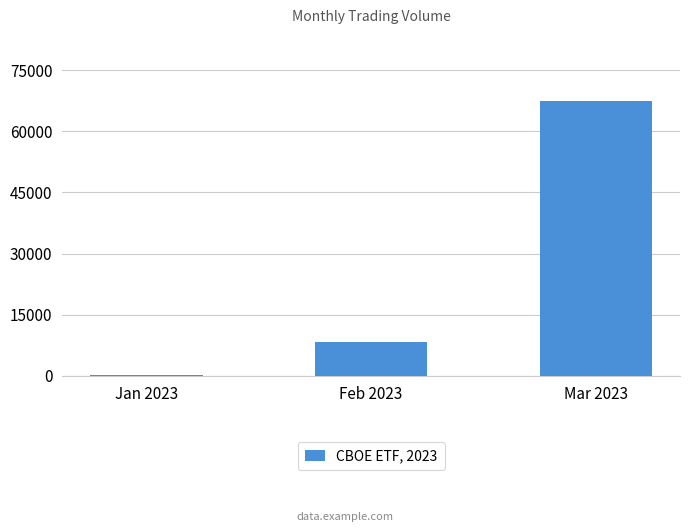

Is it true that the value at Mar 2023 is 67500?

True